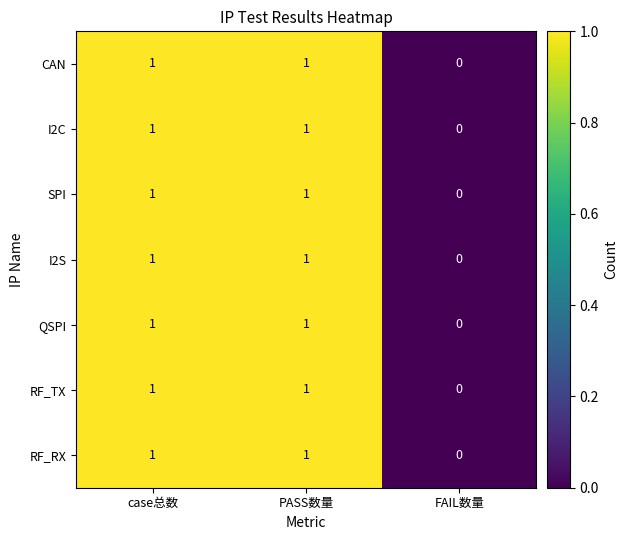

How many categories are shown in the chart?

3